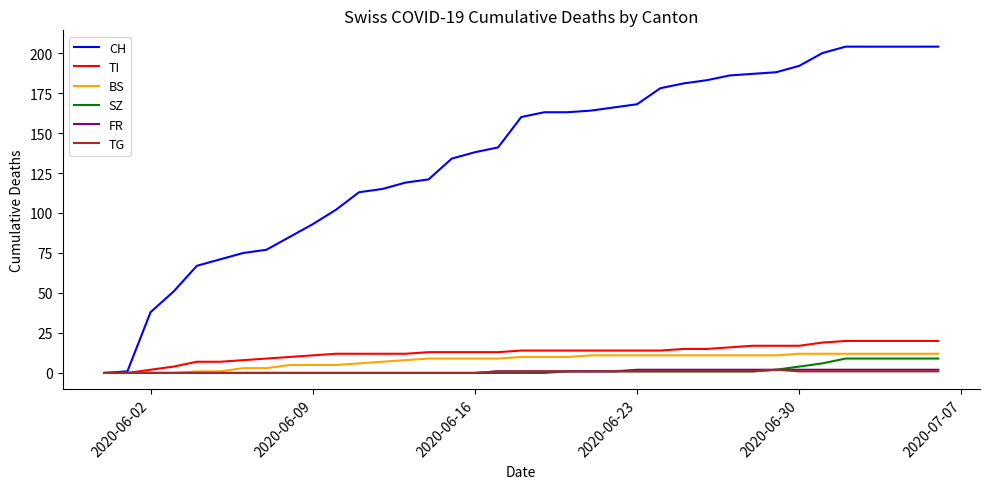

Which series has the largest total across all categories?

CH